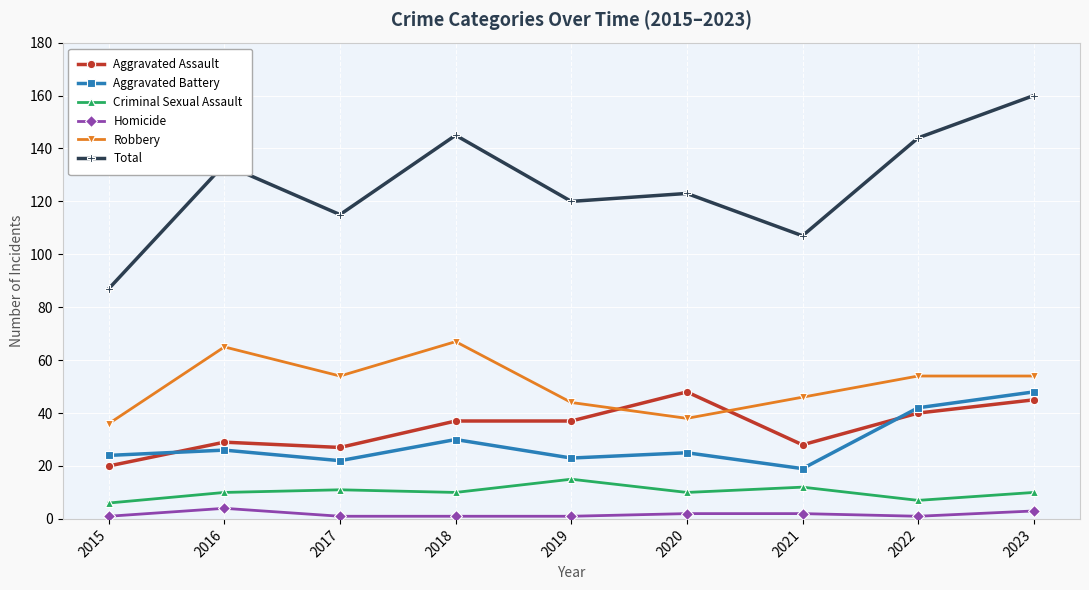

How many interior local valleys does the Total series have?

3